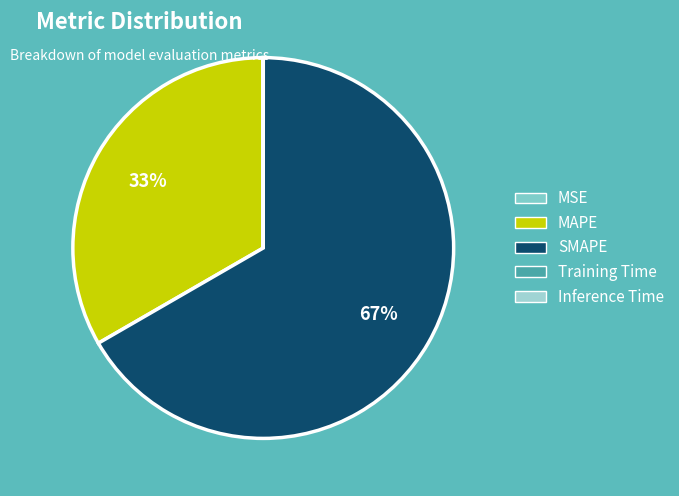

Combined, what portion of the pie is MAPE and MSE?

33.3%